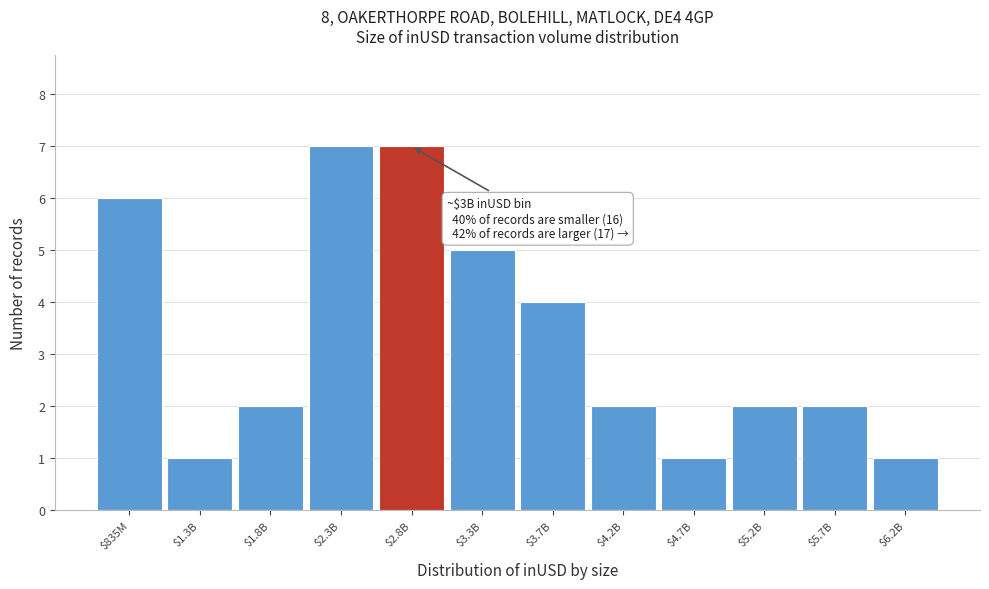

Reading left to right, what are all the values shown in this chart?

6	1	2	7	7	5	4	2	1	2	2	1